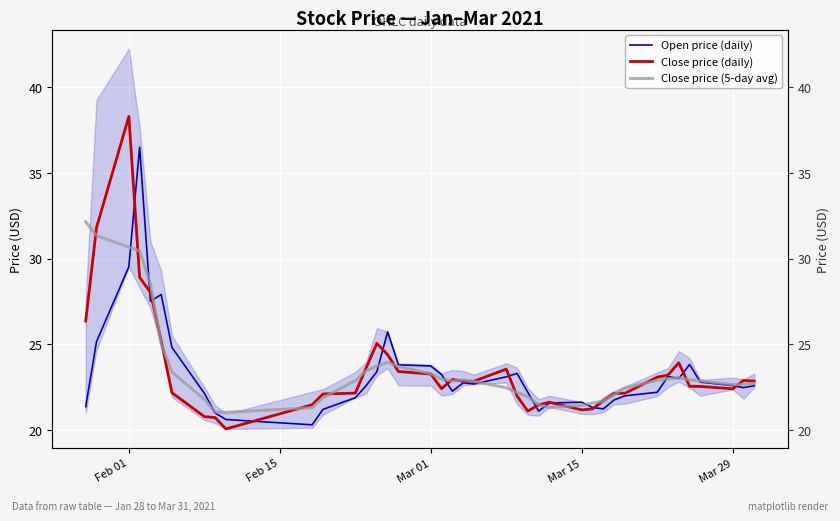

What is the sum of all Close price (5-day avg) values?

942.4